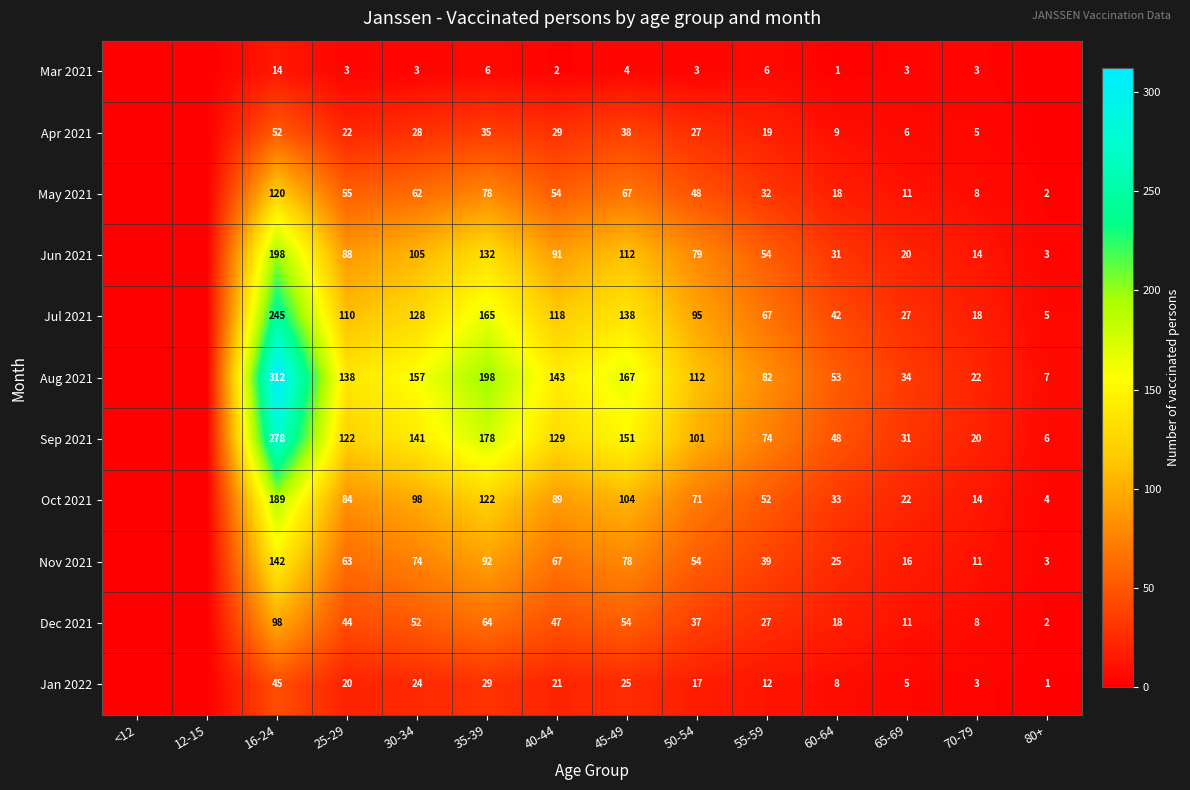

Is the value of Apr 2021 at 65-69 greater than the value of Aug 2021 at 16-24?

No